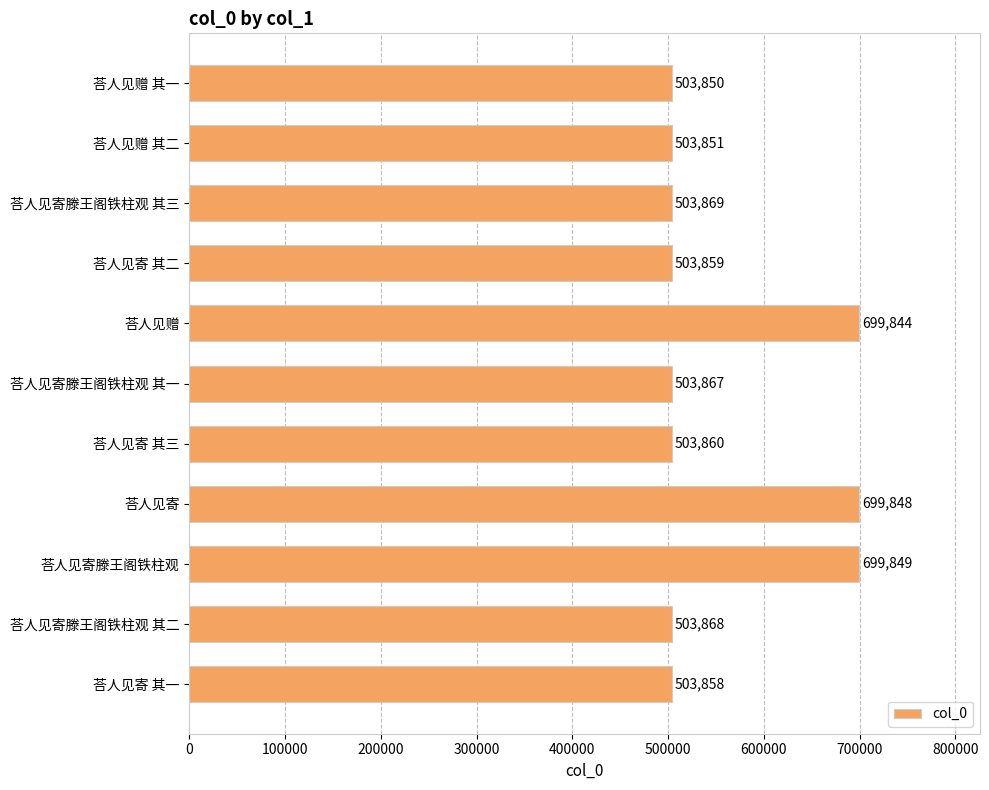

Read the value at 荅人见寄滕王阁铁柱观 其三.

503869